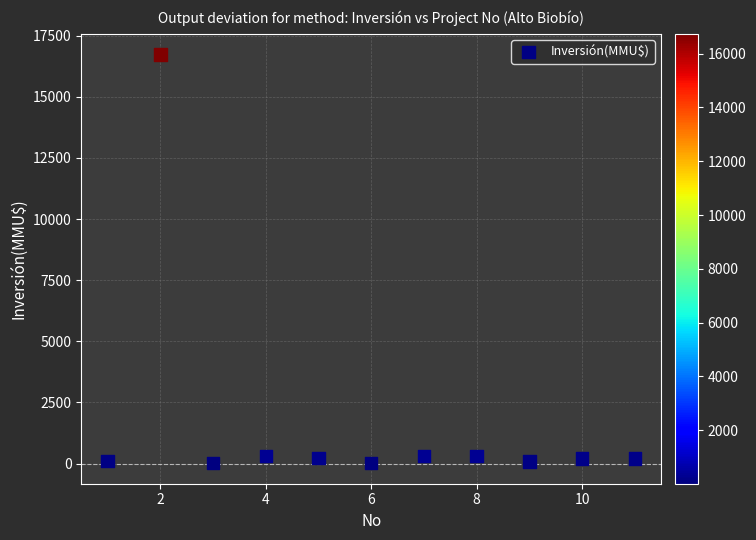

What is the average Y value?

1680